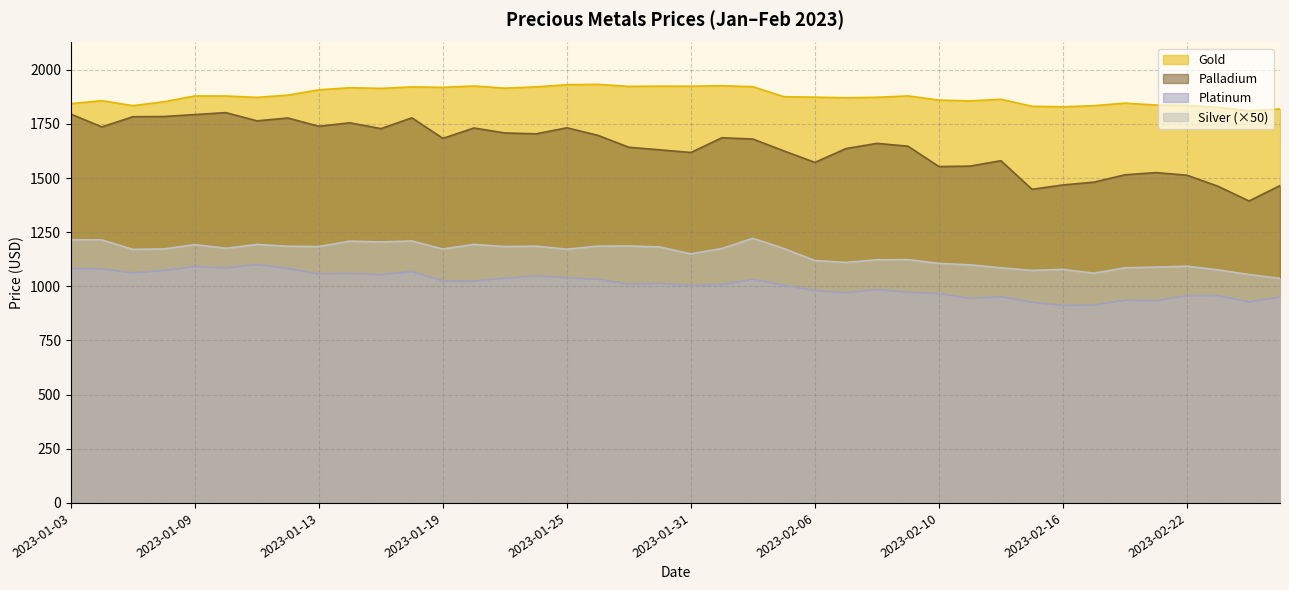

Count the number of categories in the chart.

40